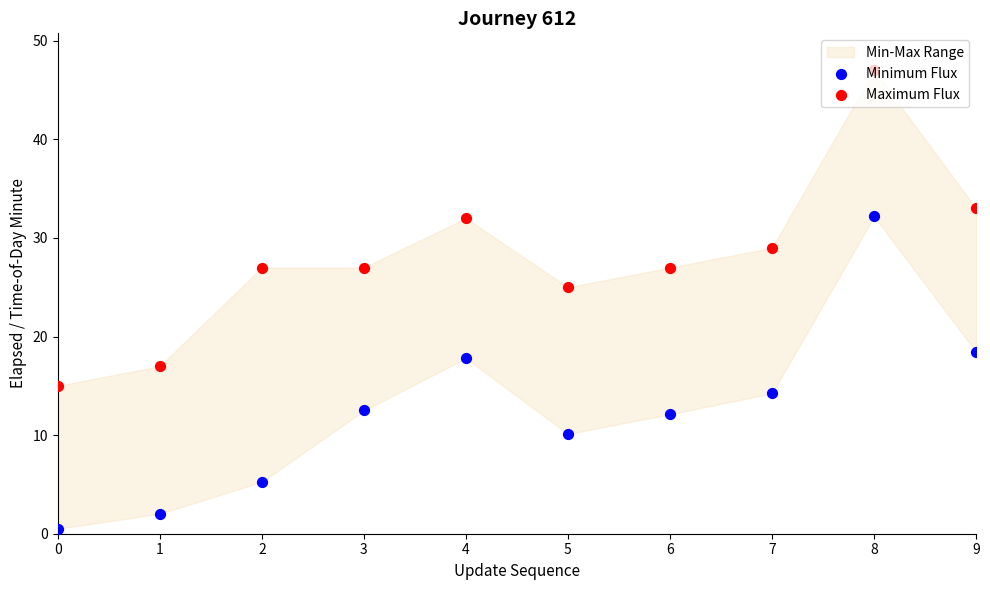

Which series has the largest total across all categories?

Maximum Flux